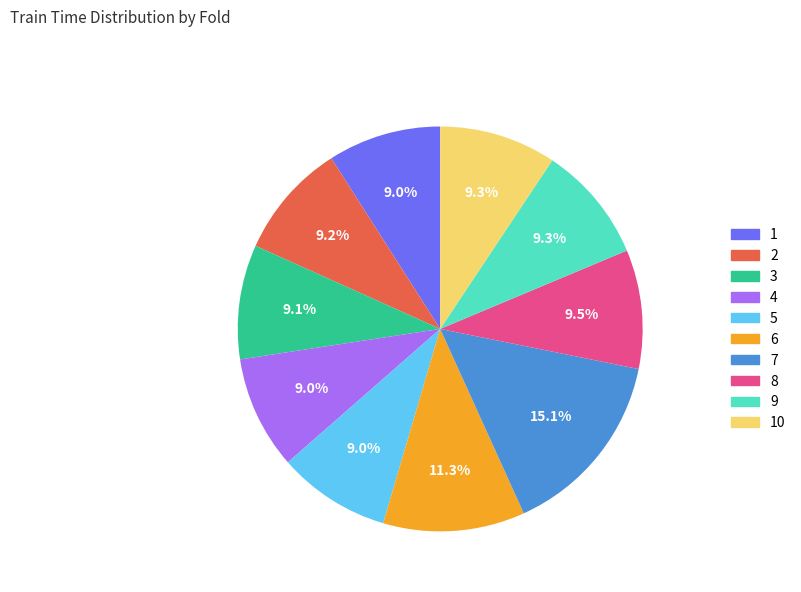

Is there a majority slice in this chart?

No